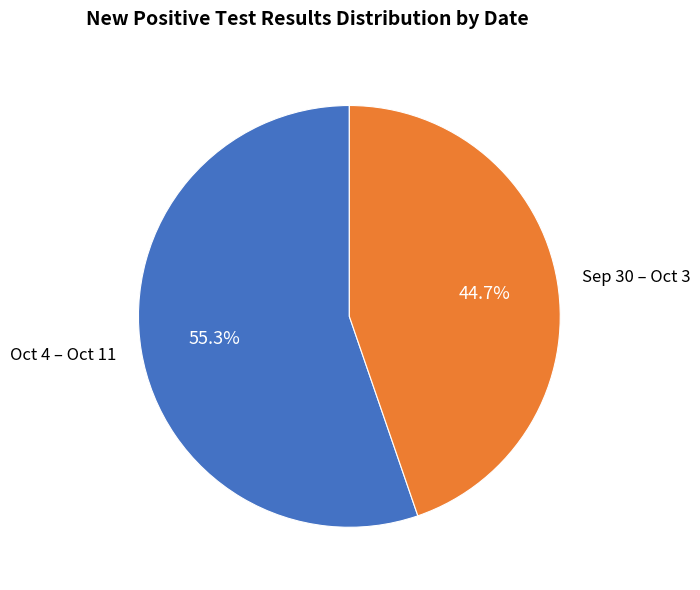

Which slice is the largest?

Oct 4 – Oct 11